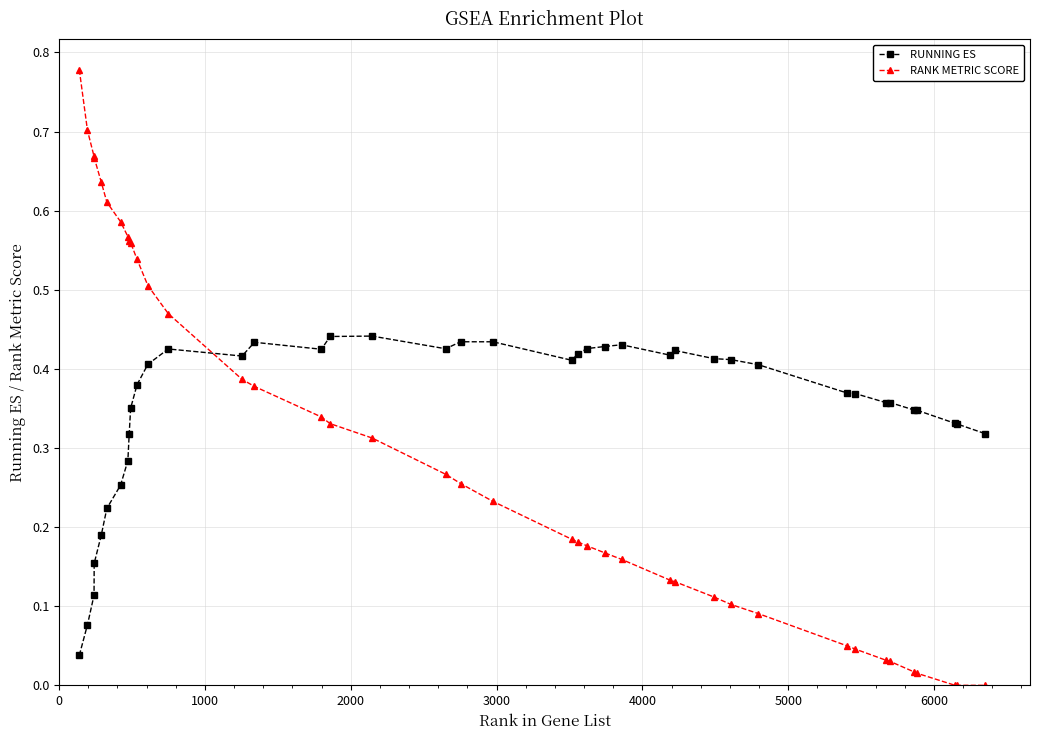

At how many categories does at least one series exceed 0?

40